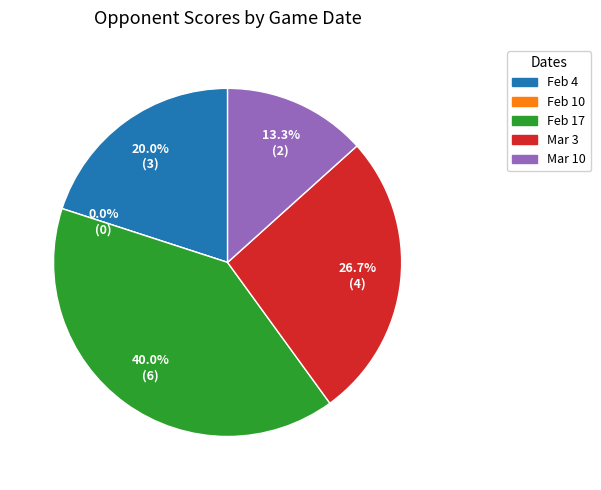

Is Feb 4 the majority of the pie?

No